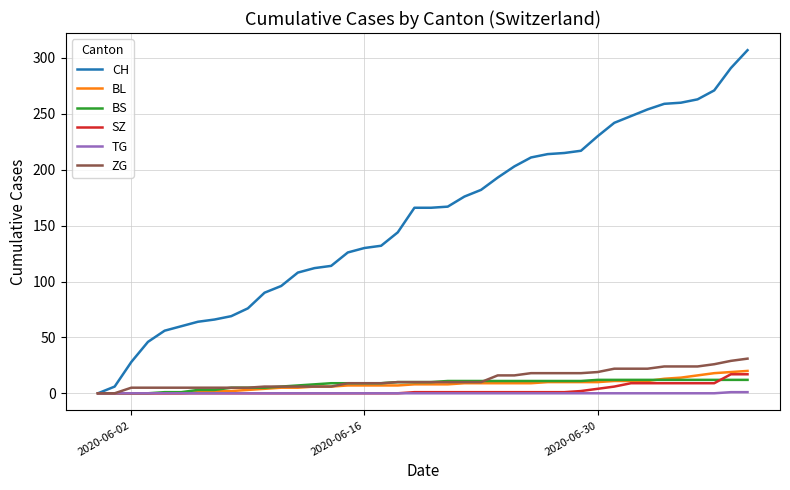

Which series has the widest spread of values?

CH